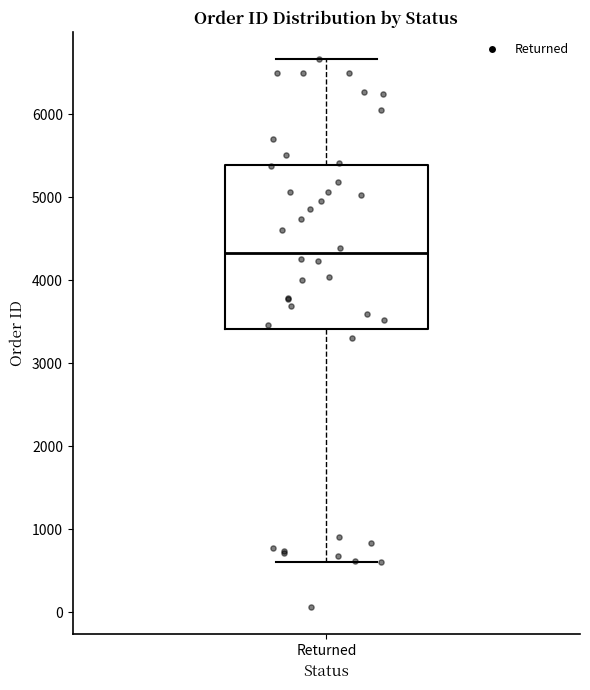

Transcribe this box plot: give where the median line is, the range the box spans, and where the two whiskers end, as read against the y-axis. The values are not printed on the chart, so give them approximately, as read against the axis.

median 4300, box 3400 to 5400, whiskers 600 to 6700